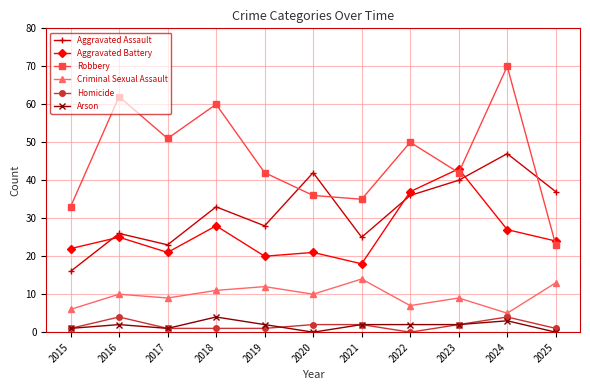

Which series has the largest range (max minus min)?

Robbery